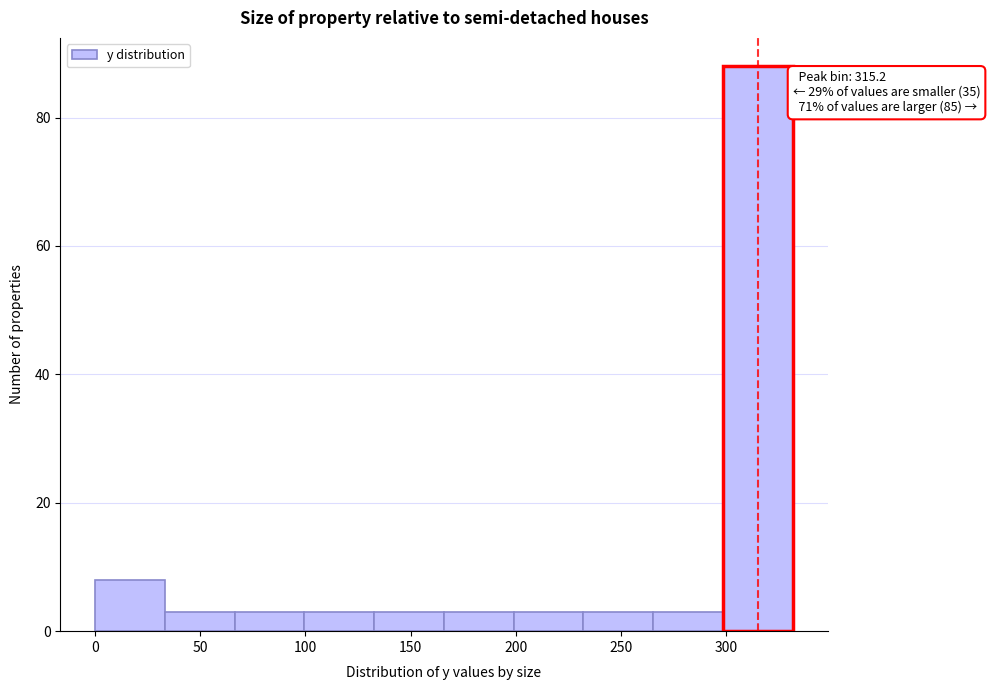

Over which range of the x-axis is the bar tallest?

300 to 330